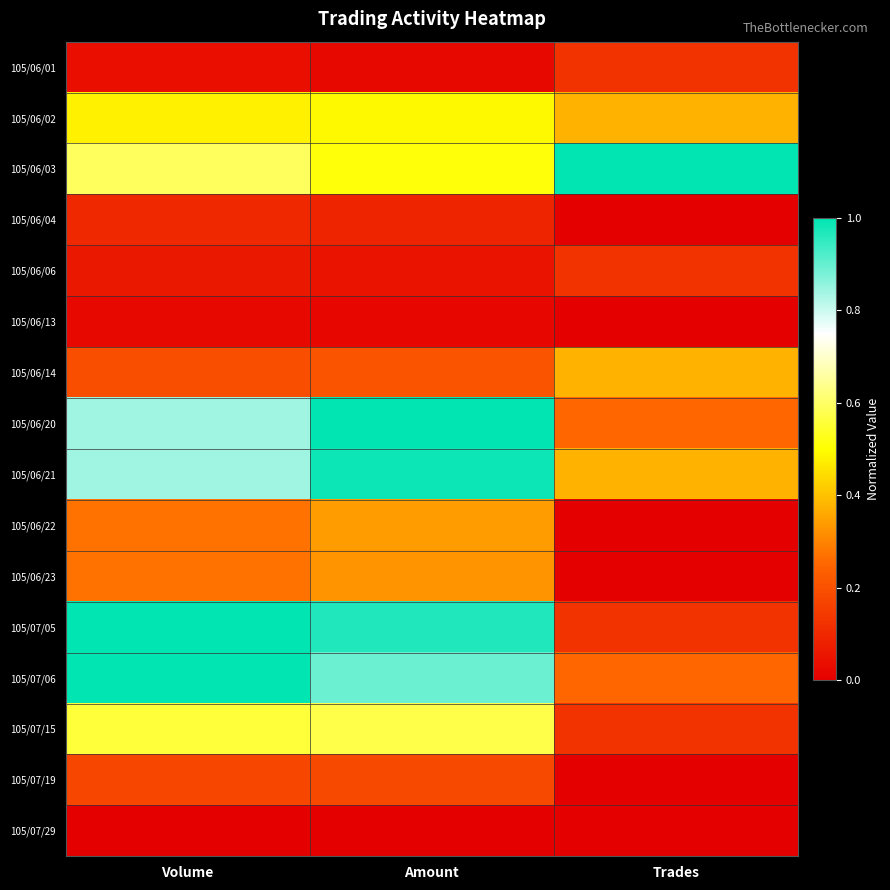

At which category is the sum across all series the highest?

Amount